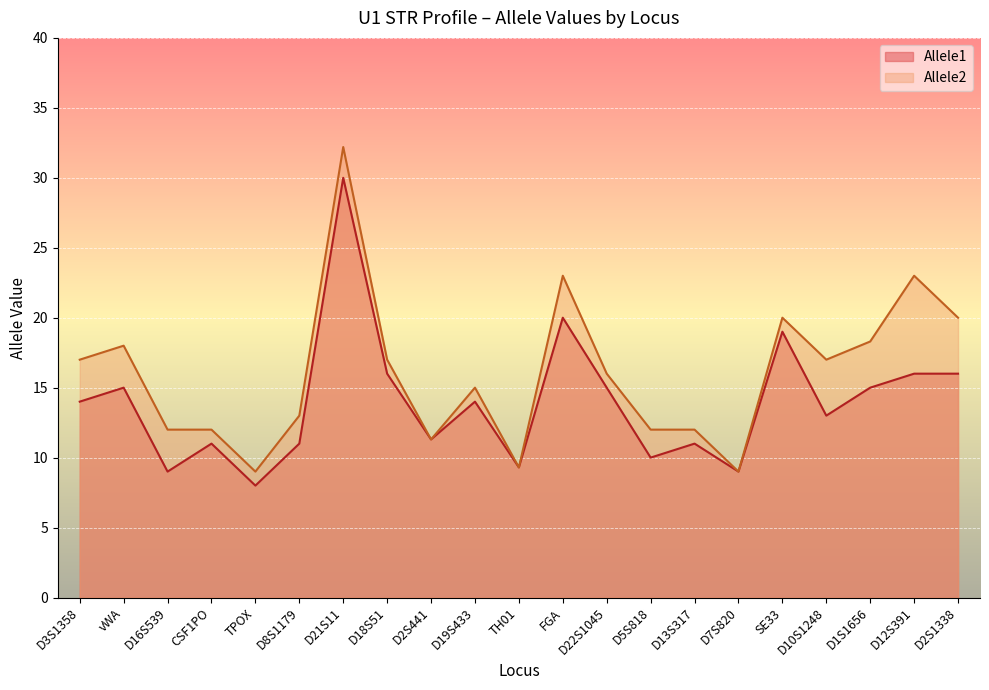

What is the total value across all series at D22S1045?

31.0